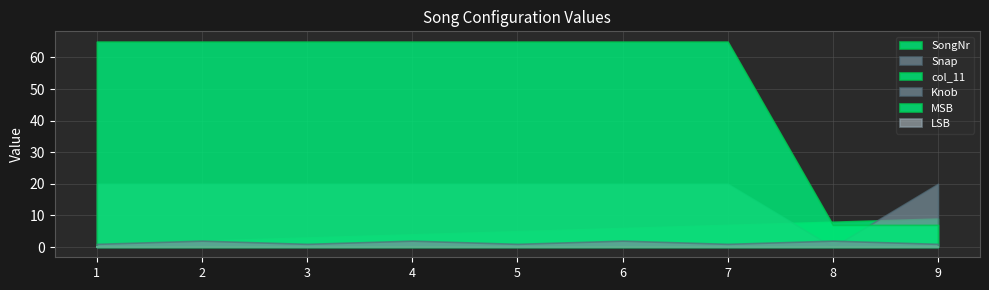

What is the value of the SongNr point at the 1st from the left?

1